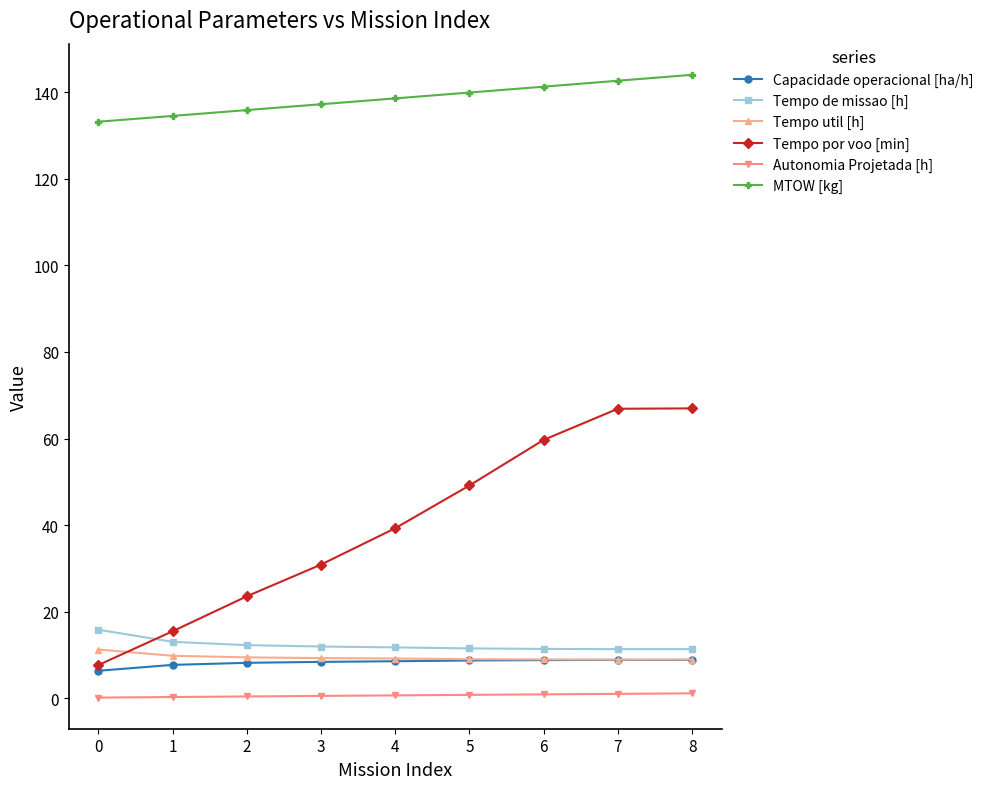

Rank the series at 0 from lowest to highest value.

Autonomia Projetada [h], Capacidade operacional [ha/h], Tempo por voo [min], Tempo util [h], Tempo de missao [h], MTOW [kg]